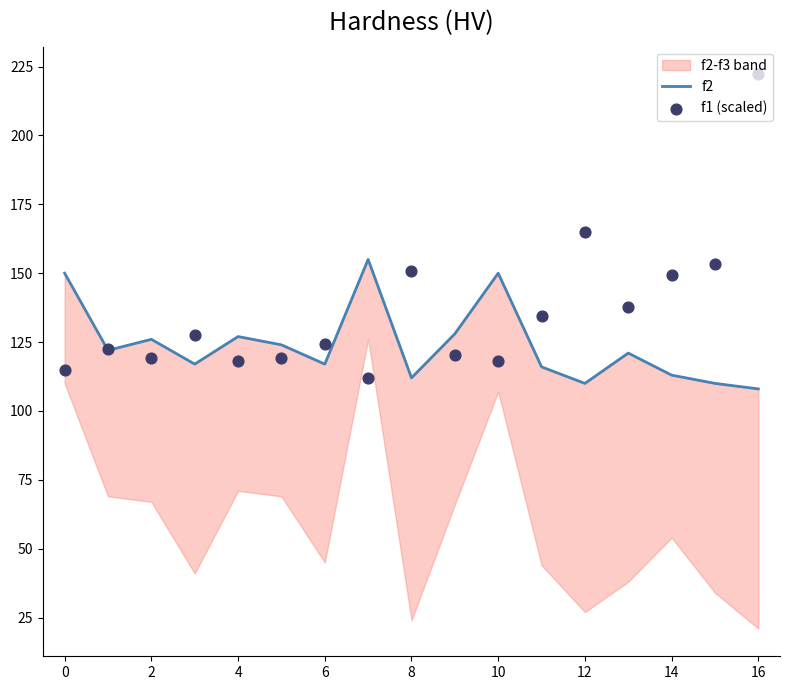

Which series has the largest total across all categories?

f1 (scaled)